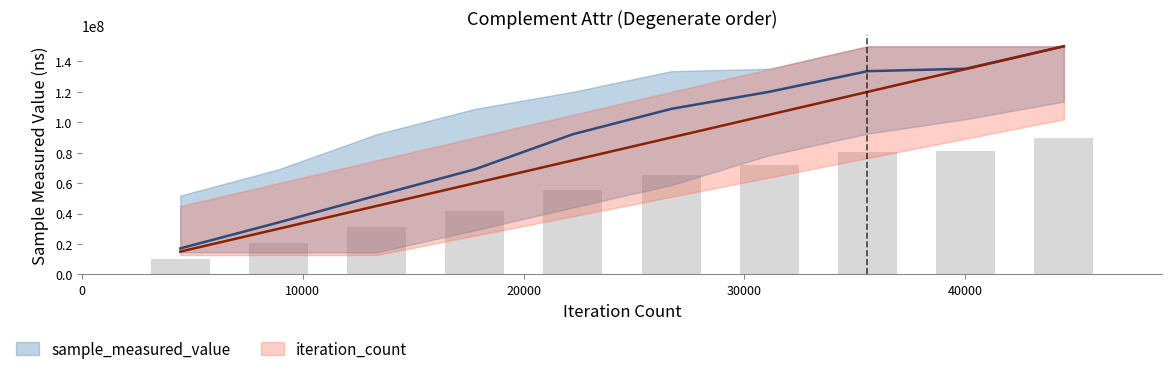

How many series are shown in this chart?

2